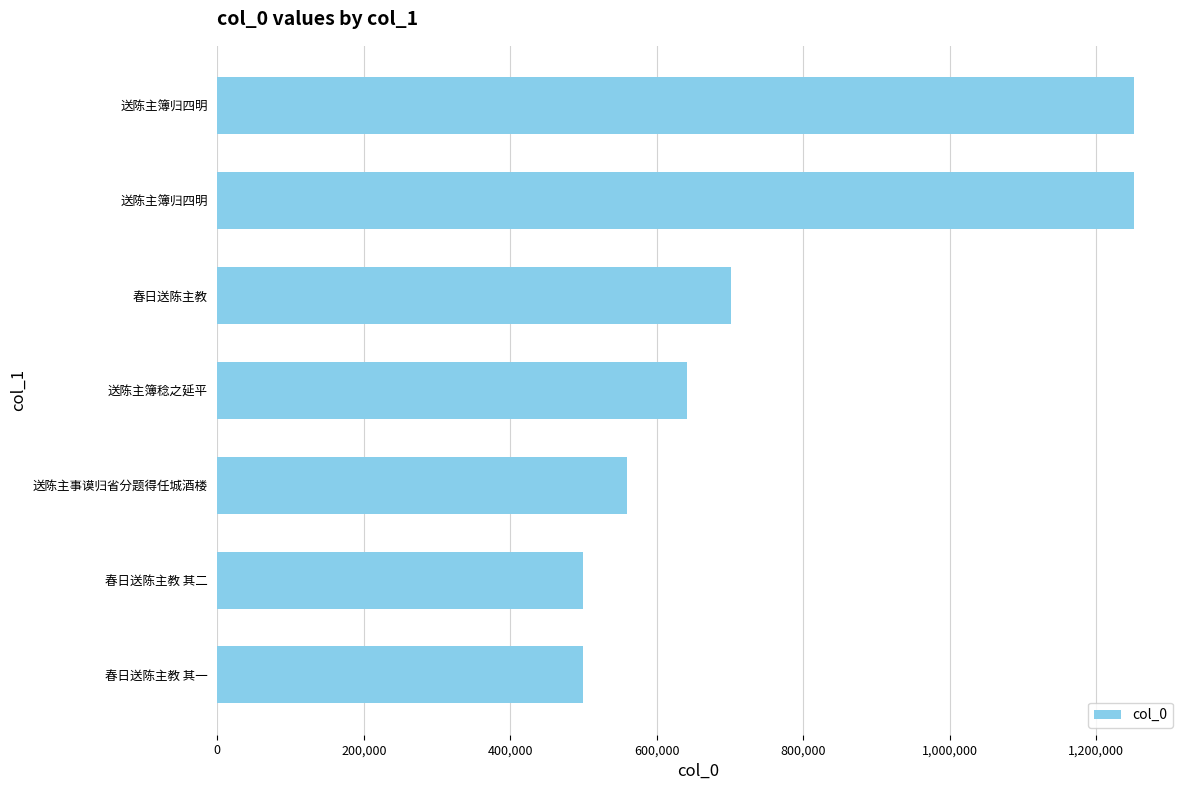

What is the maximum value shown in the chart?

1251631